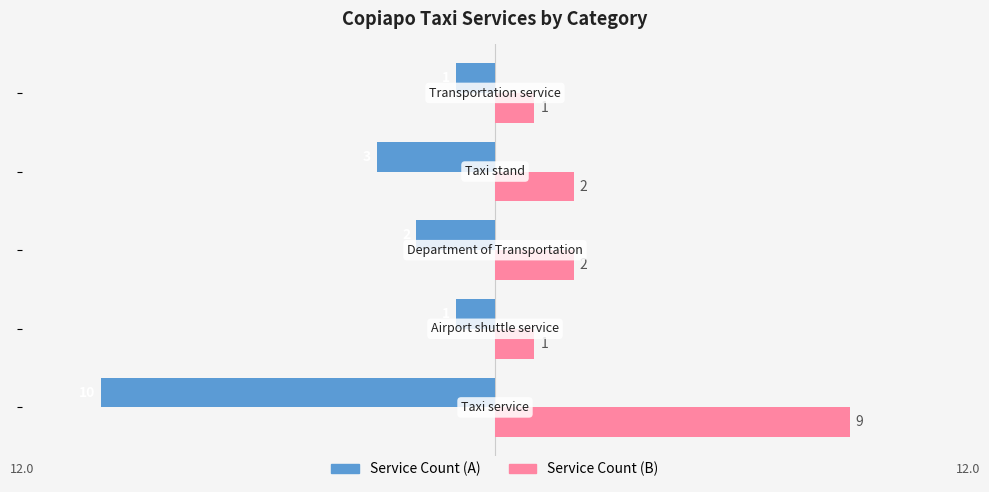

What is the difference between the maximum and minimum values in the Service Count (B) series?

8